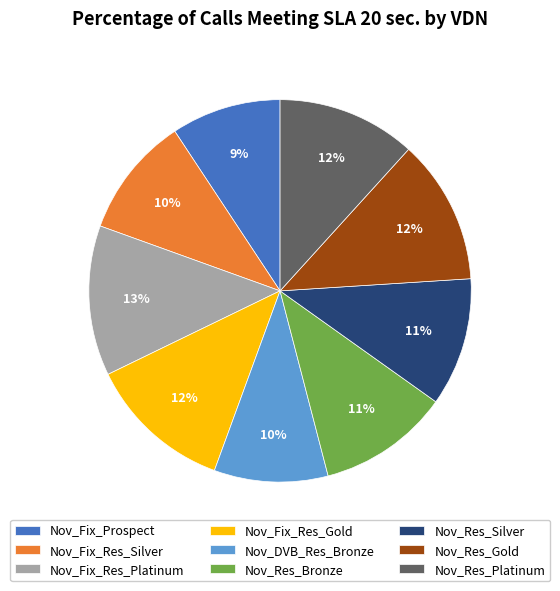

Which has a higher value, Nov_Fix_Res_Gold or Nov_Fix_Prospect?

Nov_Fix_Res_Gold